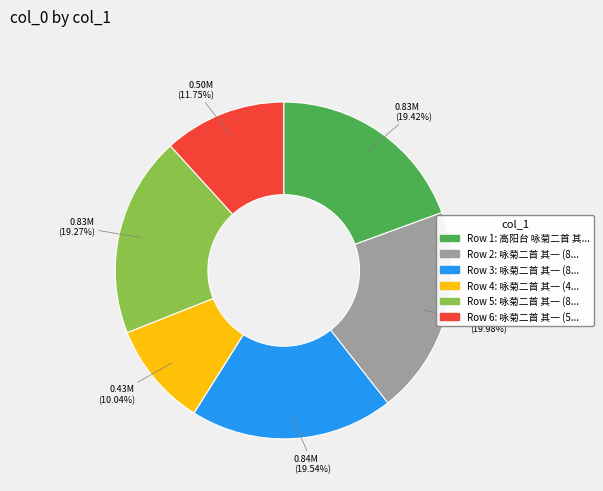

Does any single category account for the majority?

No